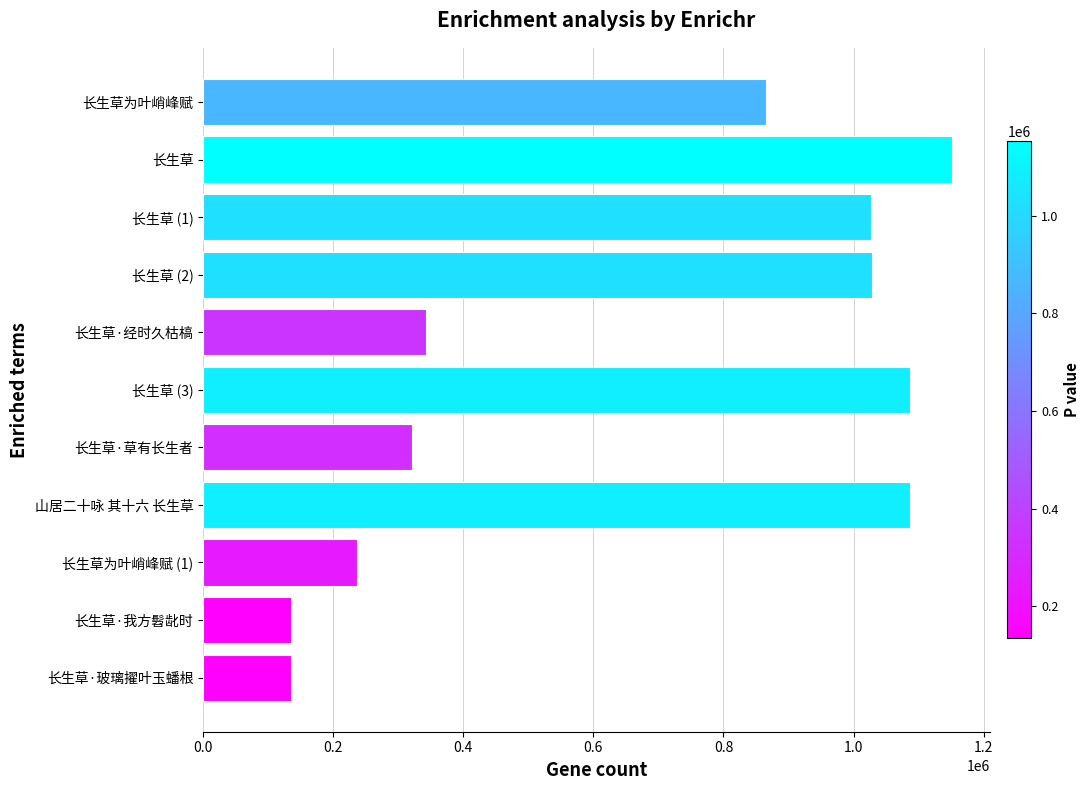

What is the change in value from 长生草 (2) to 长生草·我方髫龀时?

-892672